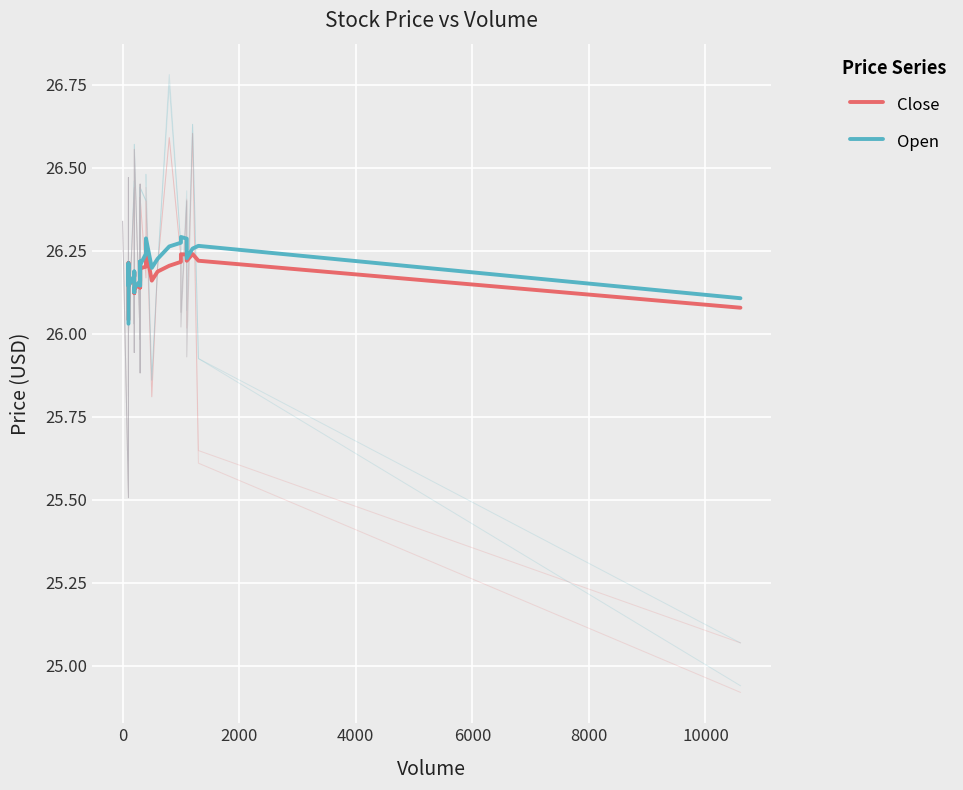

Which series has the widest spread of values?

Open